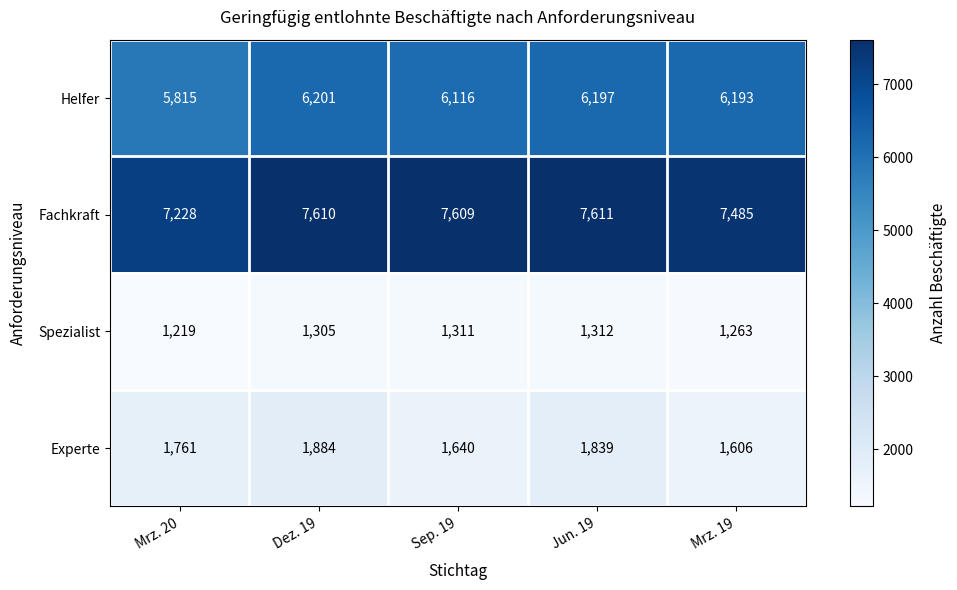

Between Dez. 19 and Jun. 19, which series saw the biggest shift?

Experte